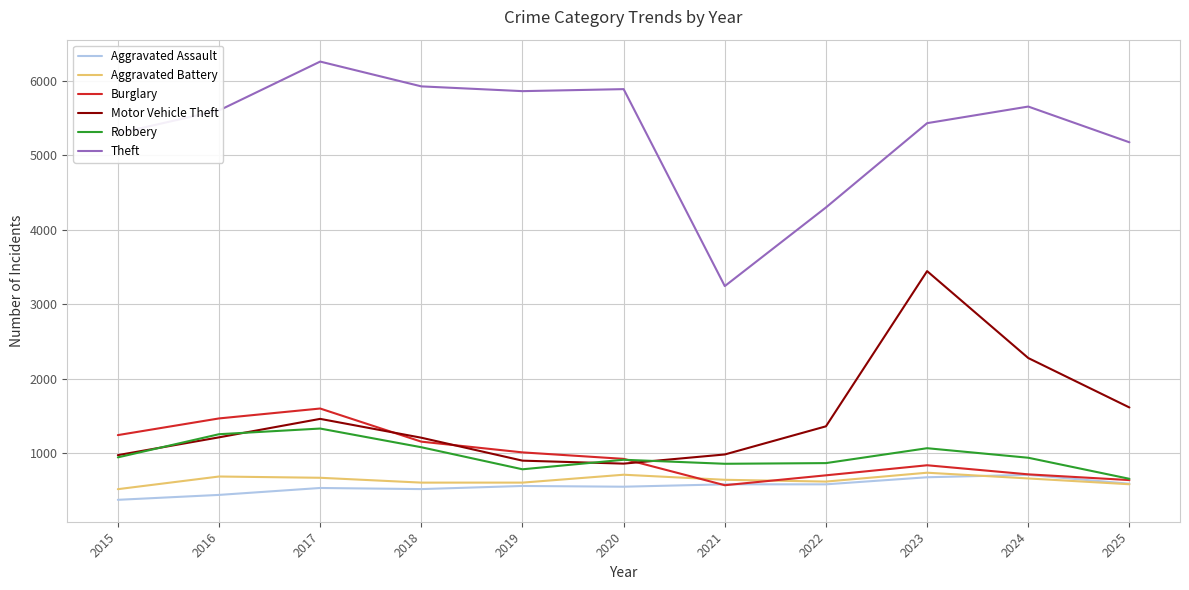

Which series has the widest spread of values?

Theft